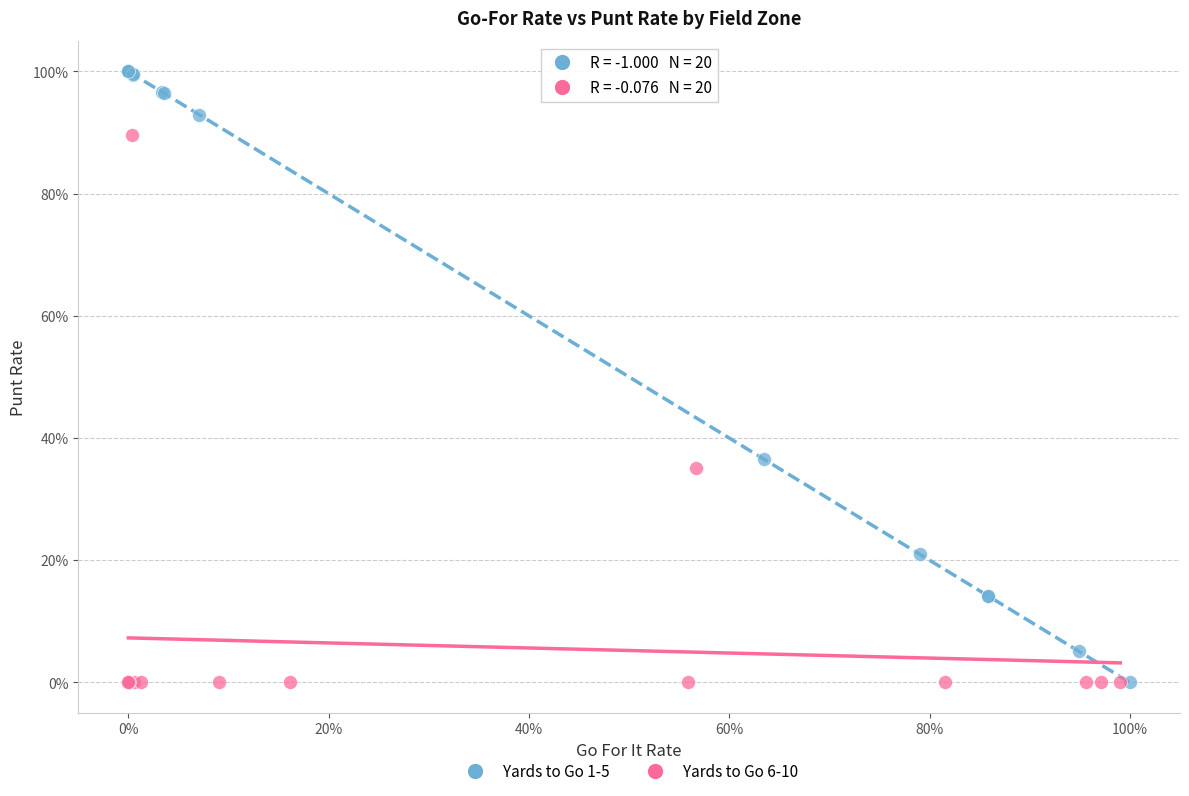

What are all the series names shown in the legend?

Yards to Go 1-5, Yards to Go 6-10